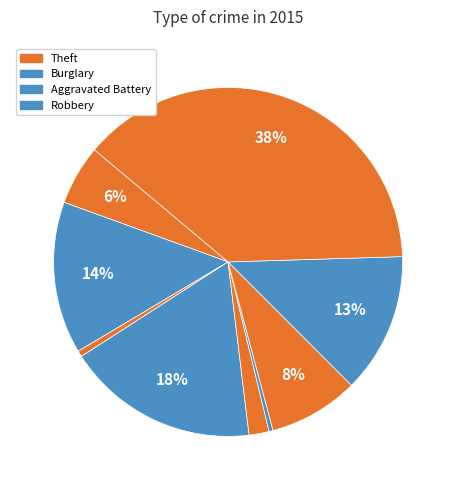

Rank the categories by value from lowest to highest.

Homicide, Arson, Criminal Sexual Assault, Aggravated Assault, Motor Vehicle Theft, Robbery, Aggravated Battery, Burglary, Theft